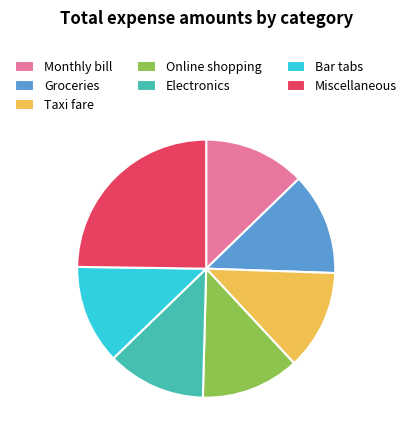

Is Groceries the majority of the pie?

No